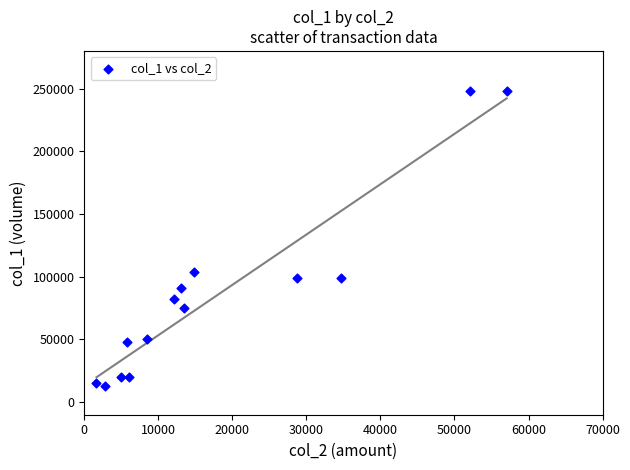

What is the range of X values (max minus min)?

55390